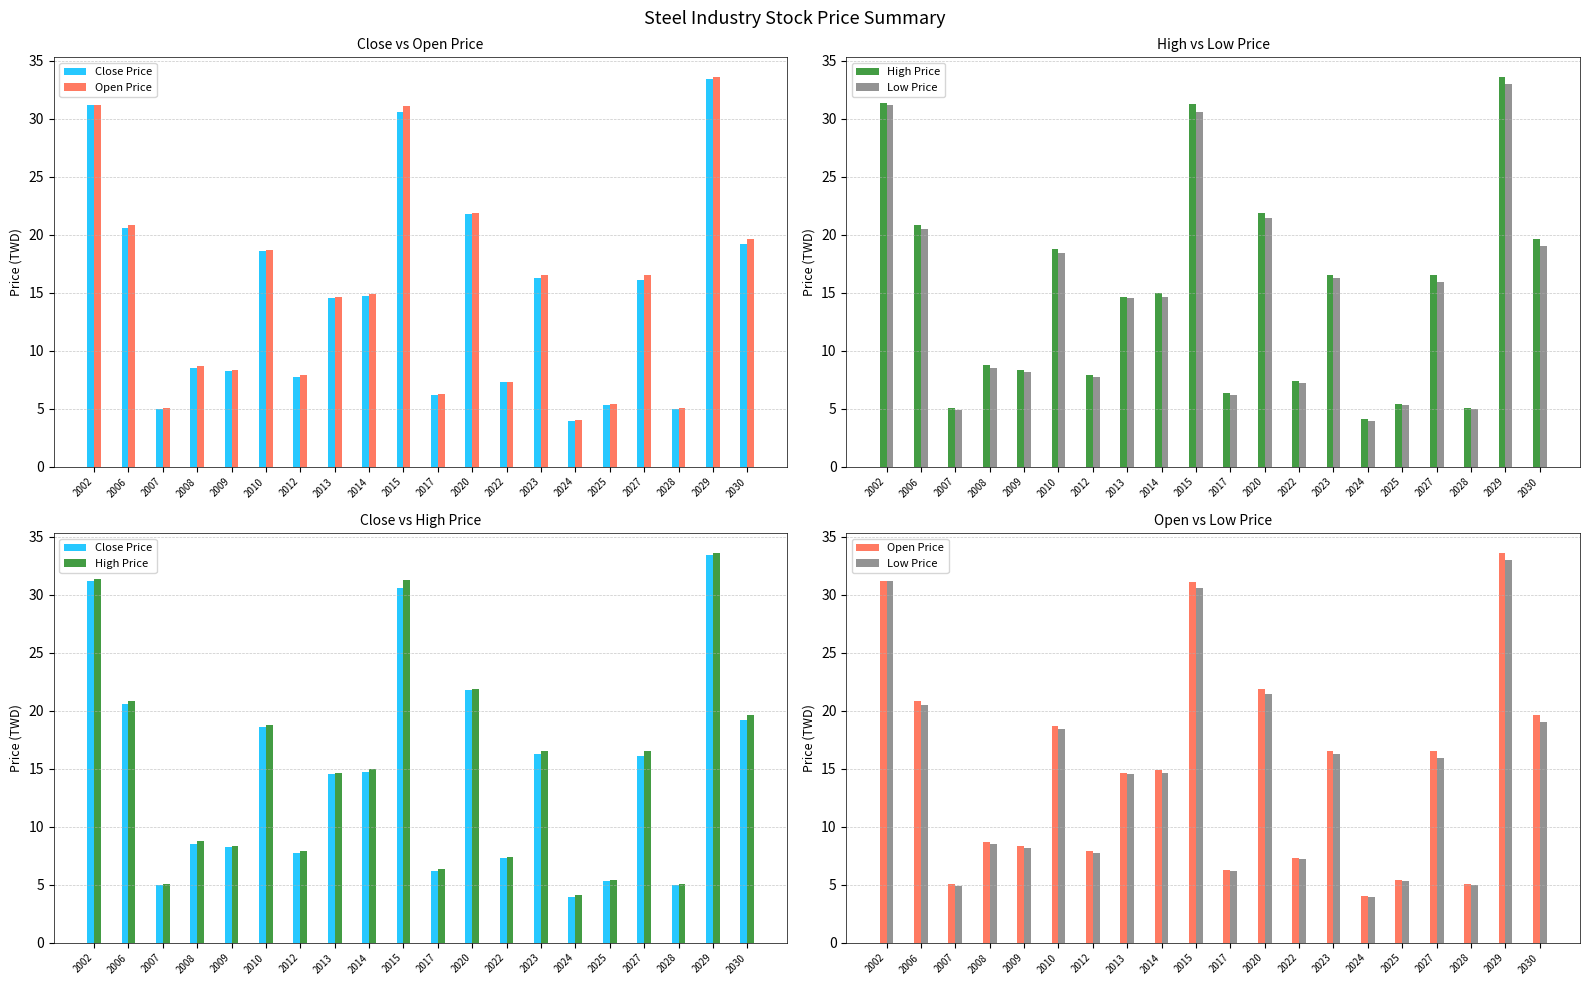

Does the chart contain stacked bars?

No